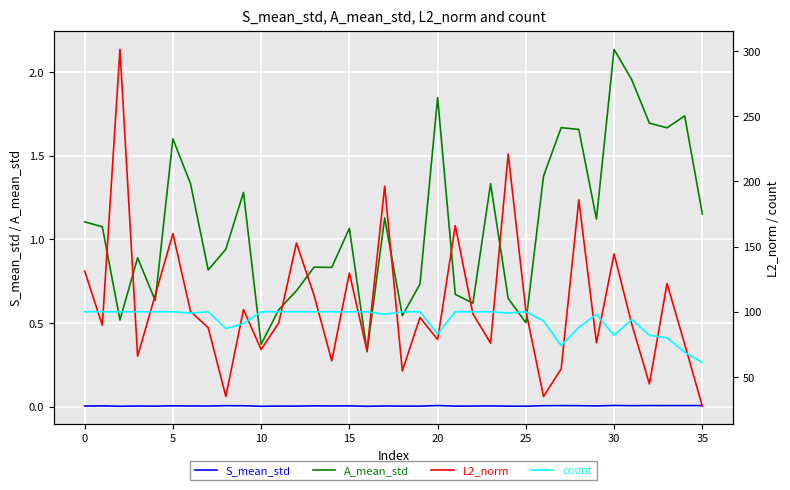

What is the difference between the maximum and minimum values in the count series?

39.0